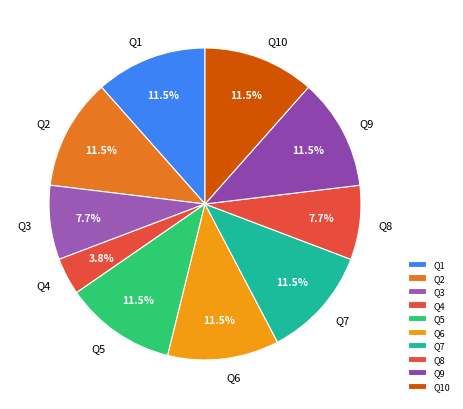

What is the smallest slice in the pie chart?

Q4